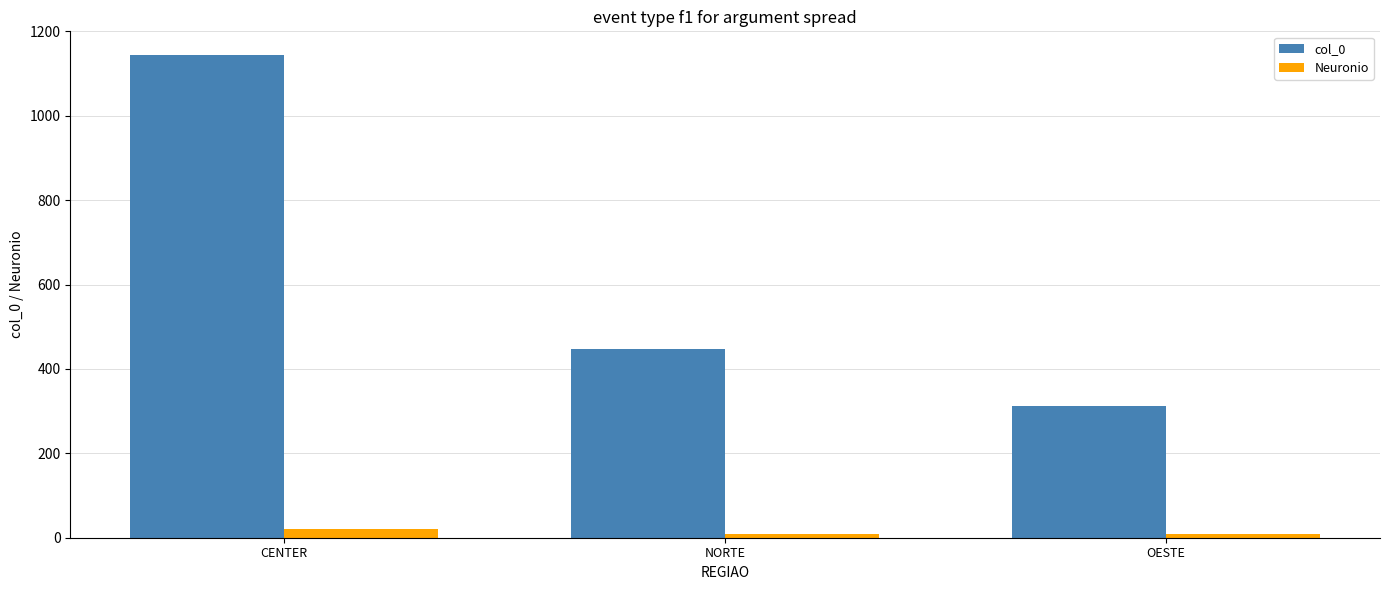

Read the col_0 value at NORTE, to the nearest 100.

400